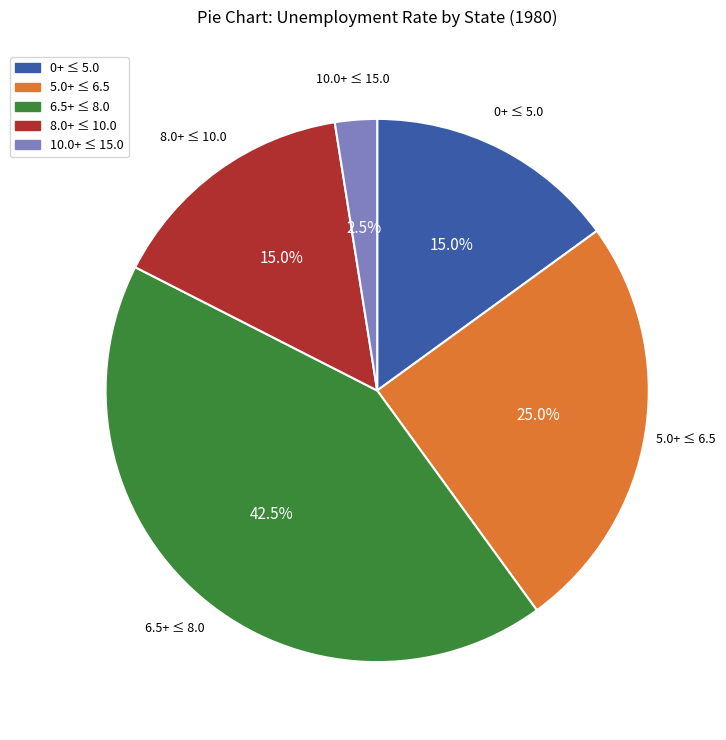

Is there any slice that represents more than half of the pie?

No